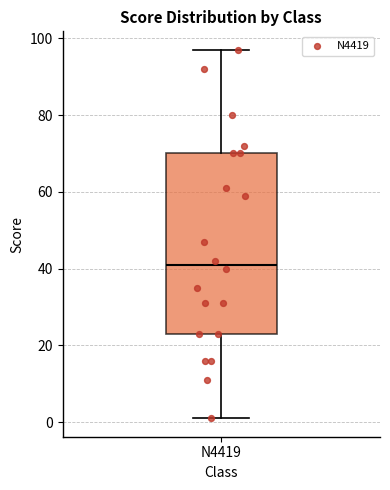

Read this box plot against the y-axis: the position of the median line, the range covered by the box, and the ends of both whiskers. The values are not printed on the chart, so give them approximately, as read against the axis.

median 42, box 24 to 70, whiskers 2 to 98